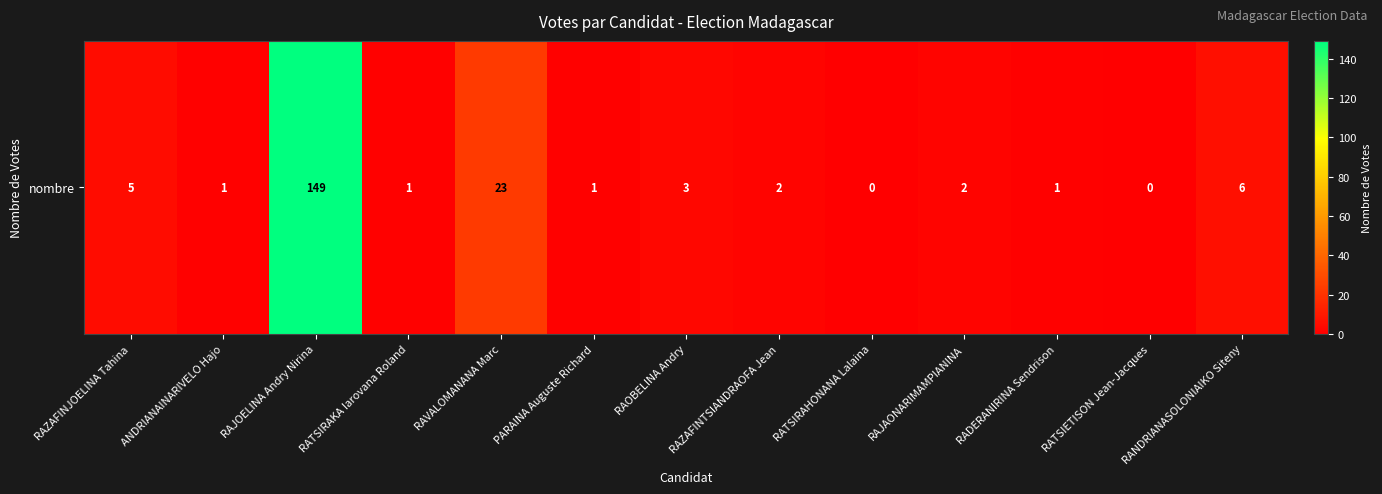

At which label does the data first exceed 2?

RAZAFINJOELINA Tahina